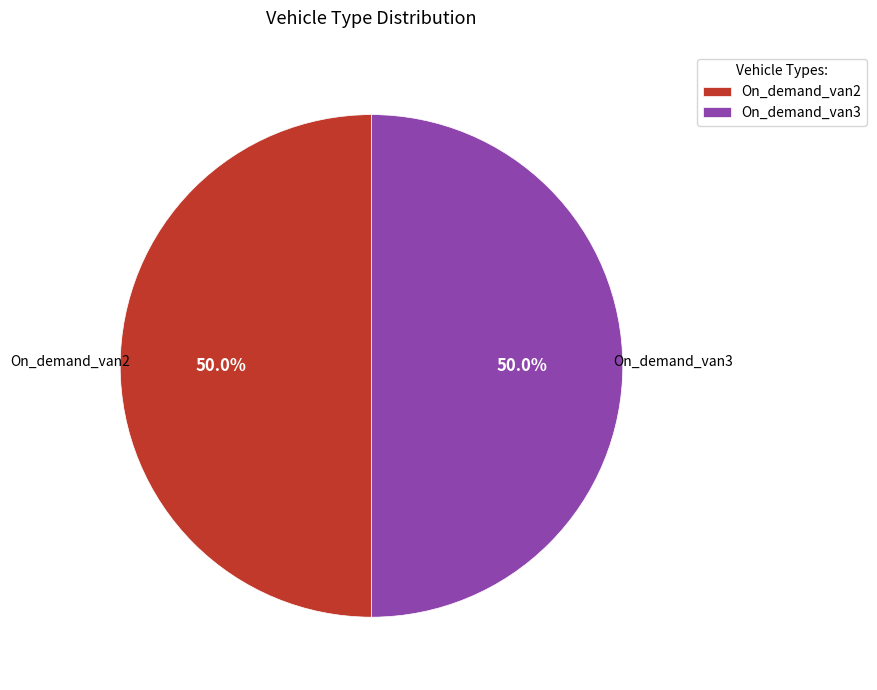

To the nearest percent, what portion does On_demand_van3 represent?

50%